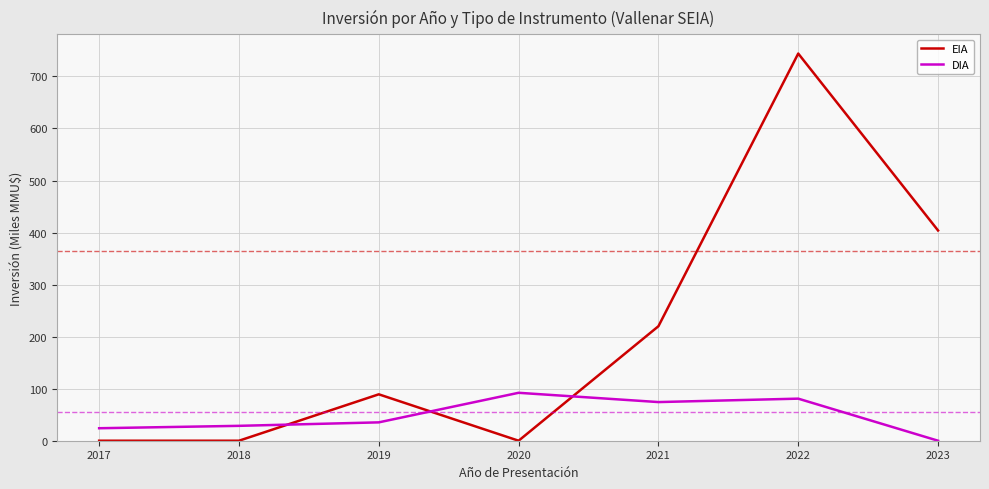

What is the difference between the EIA values at 2022 and 2023?

340.0